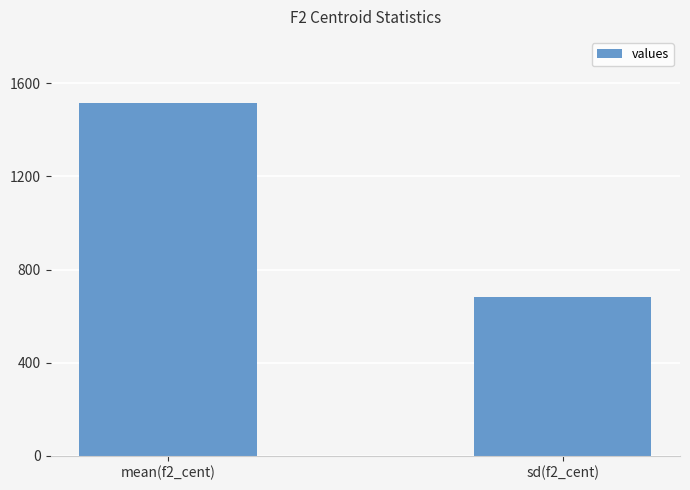

Rank the categories by value from lowest to highest.

sd(f2_cent), mean(f2_cent)